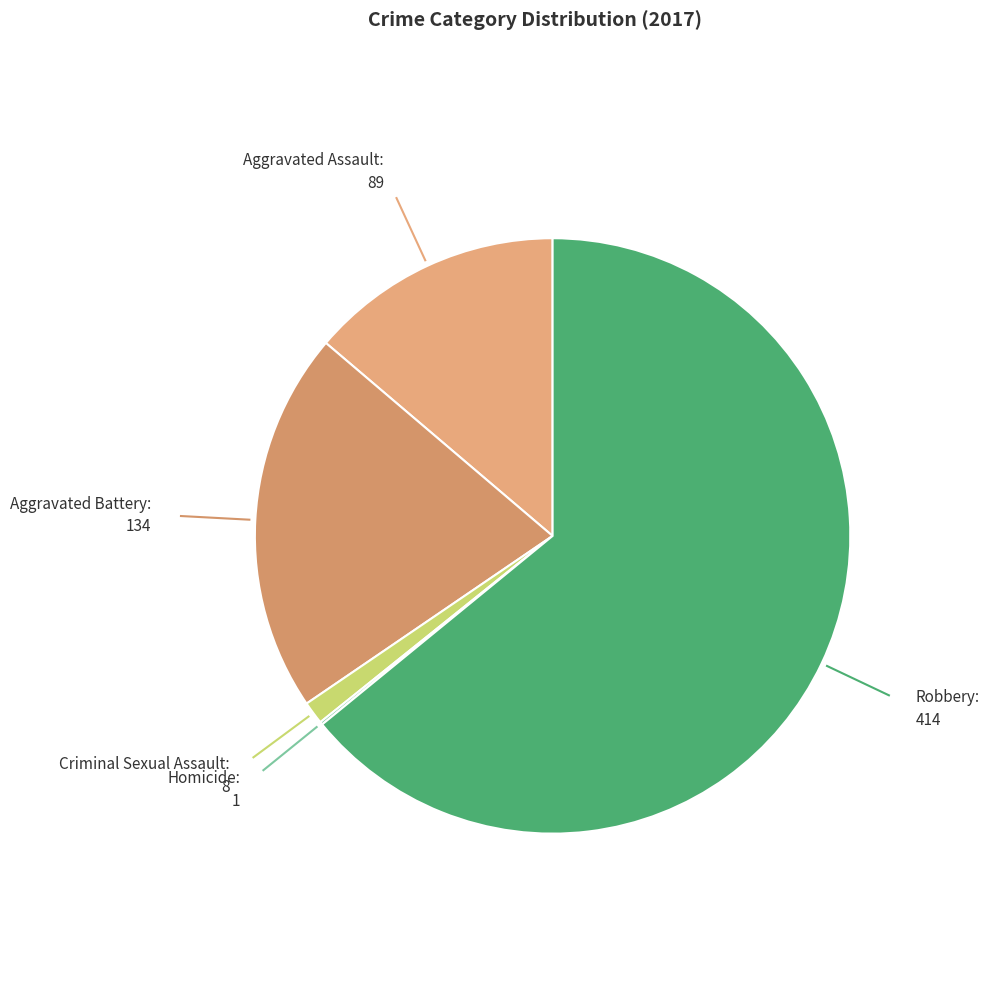

Combined, do Criminal Sexual Assault and Aggravated Assault account for over 50%?

No